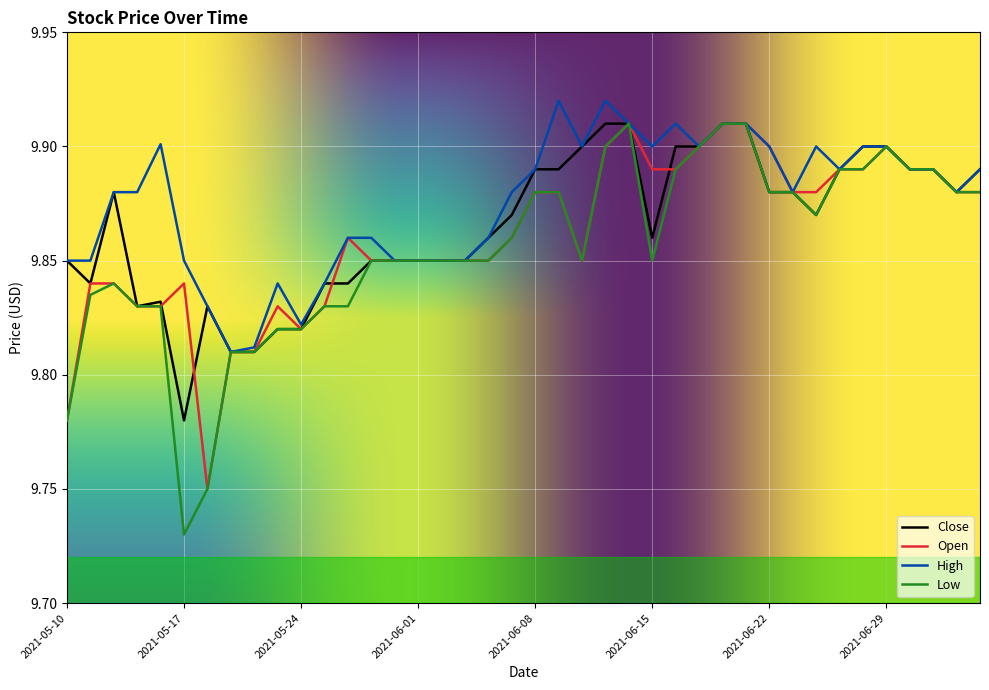

Which series has the largest total across all categories?

High